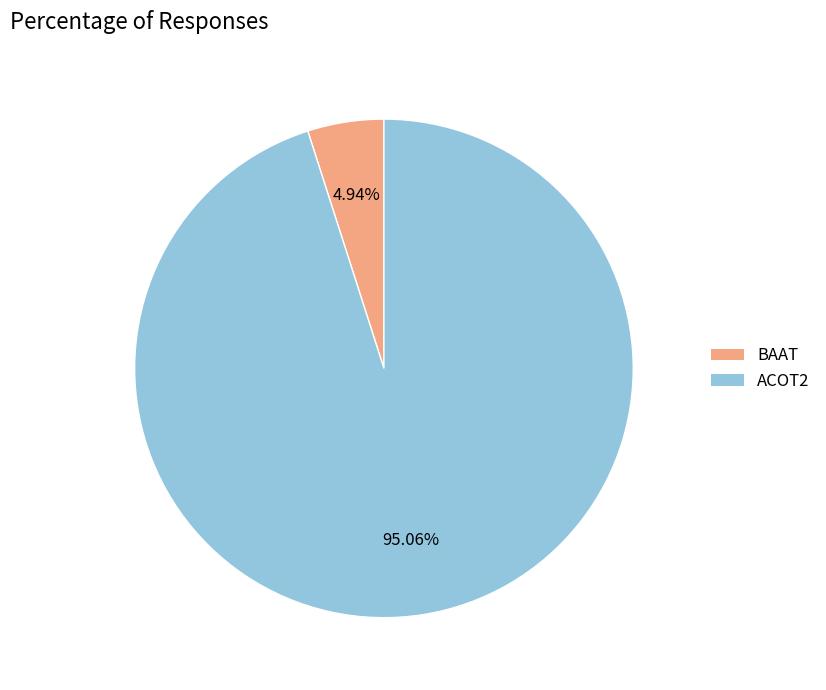

Which slice is the smallest?

BAAT